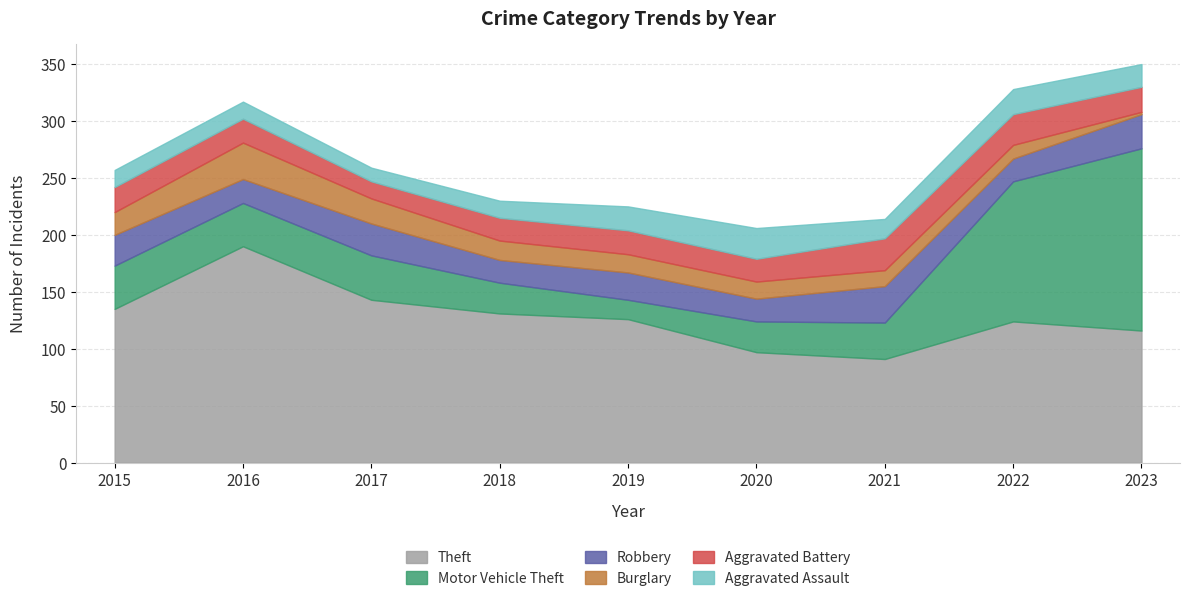

What is the value of the Theft point at the 9th from the left?

116